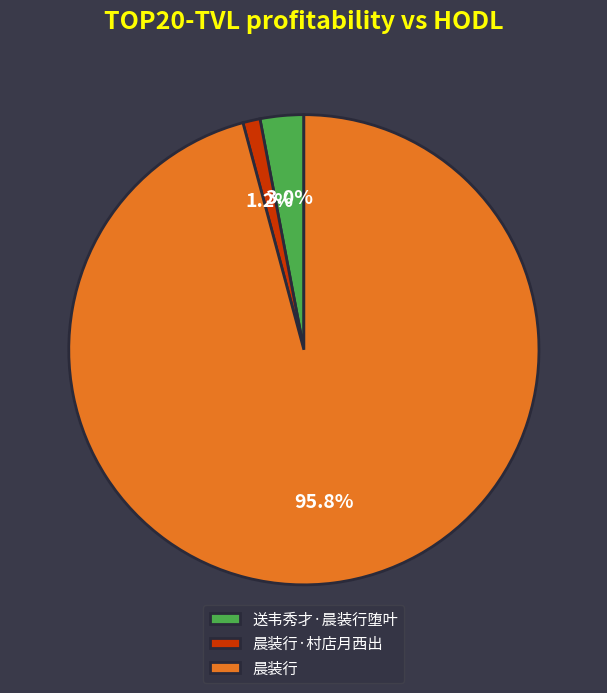

To the nearest percent, what portion does 晨装行·村店月西出 represent?

1%